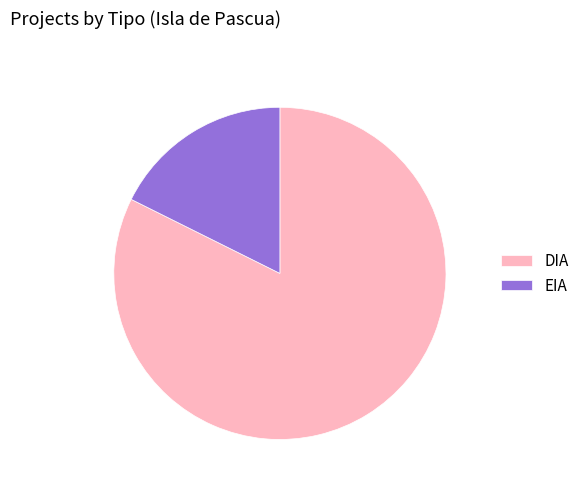

Which category has the biggest portion of the pie?

DIA